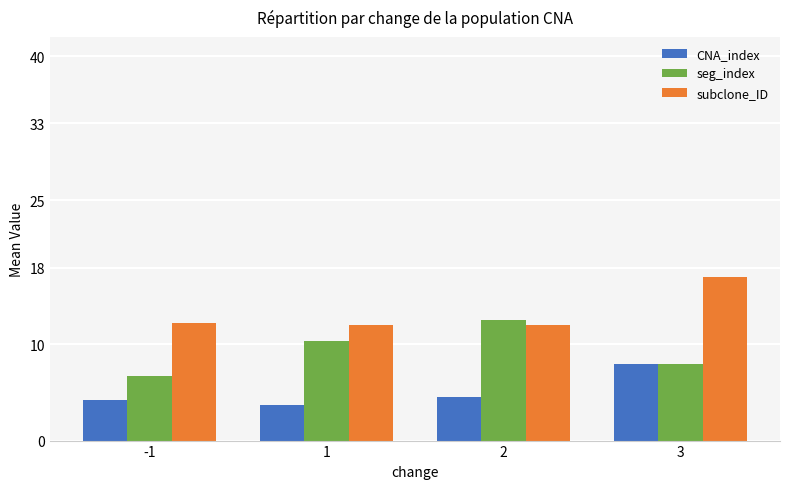

What is the difference between the highest and lowest values at 1?

8.3